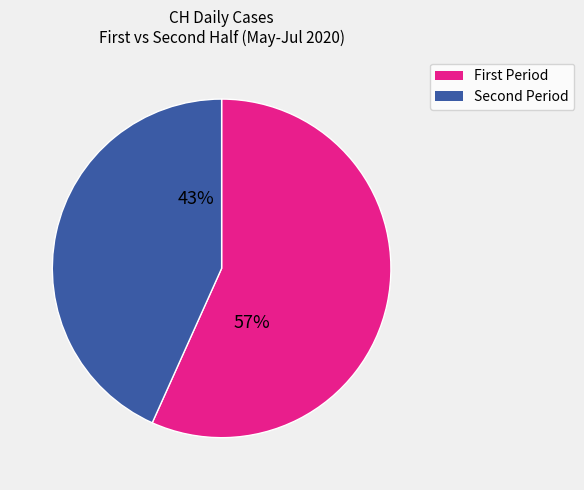

To the nearest percent, what is the average slice percentage?

50%